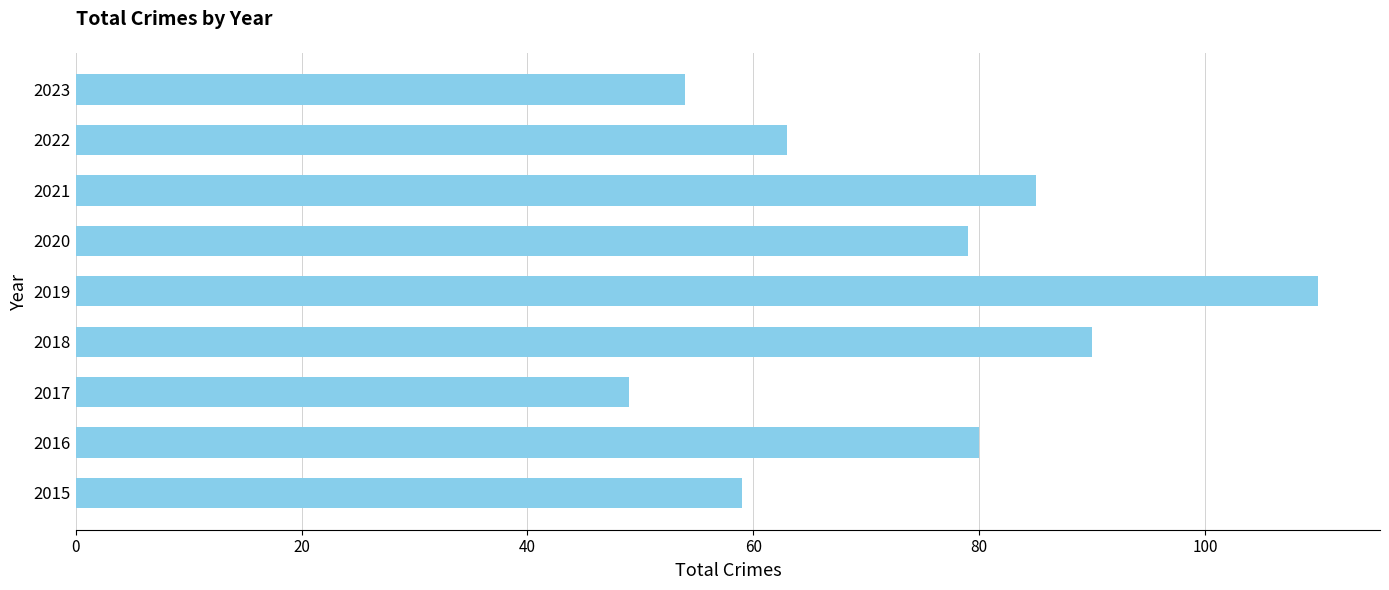

At which category does the chart reach its peak across all series?

2019